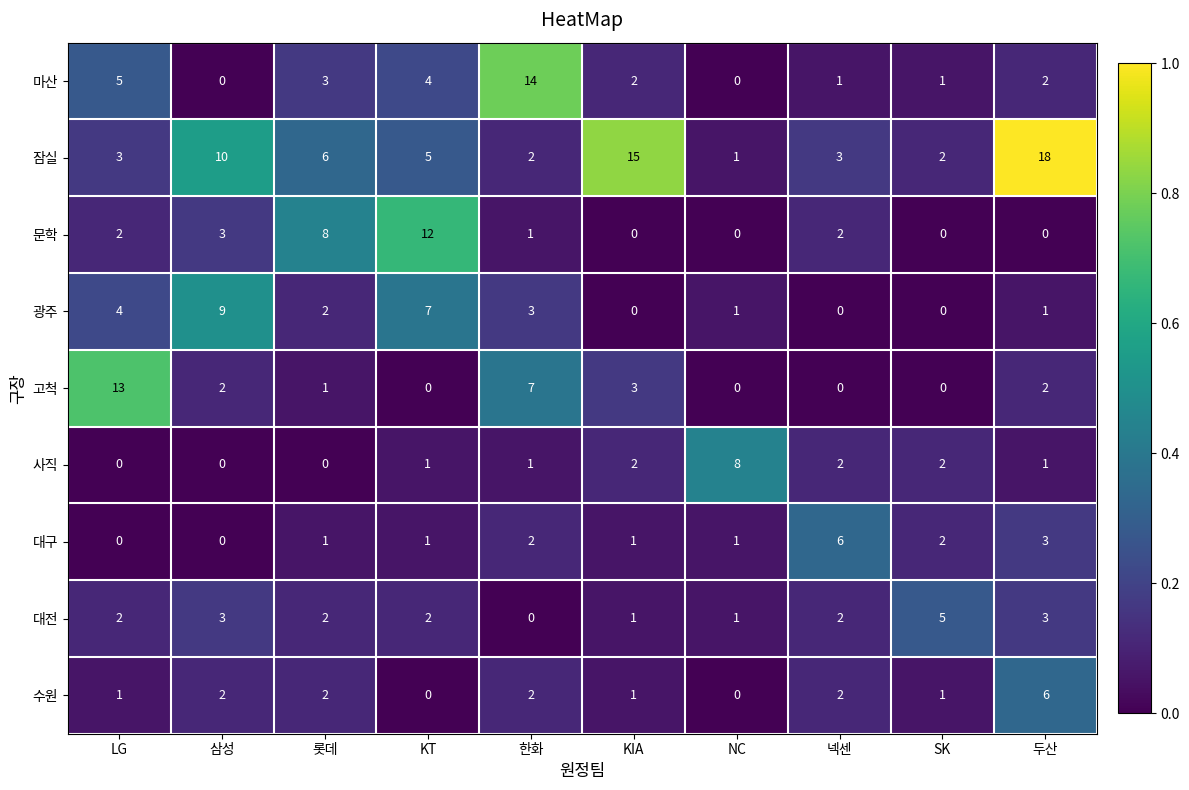

What is the spread (max minus min) of values at 롯데?

8